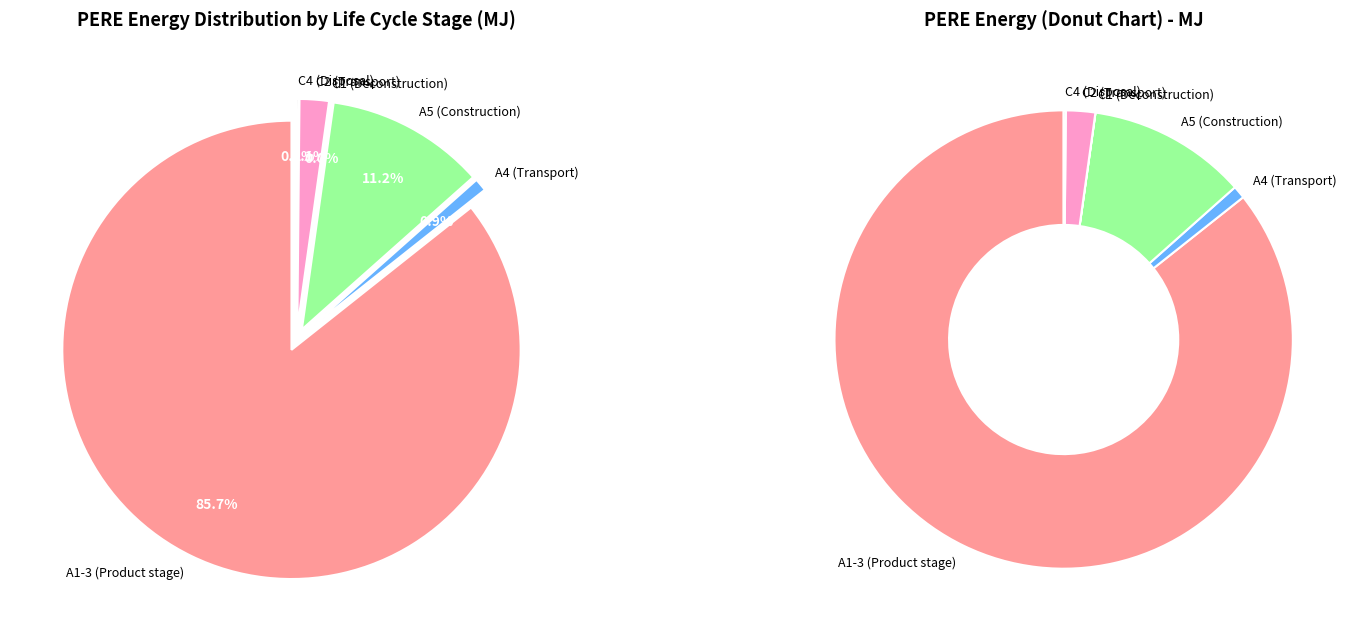

What is the change in value from A1-3 (Product stage) to C1 (Deconstruction)?

-1229.9